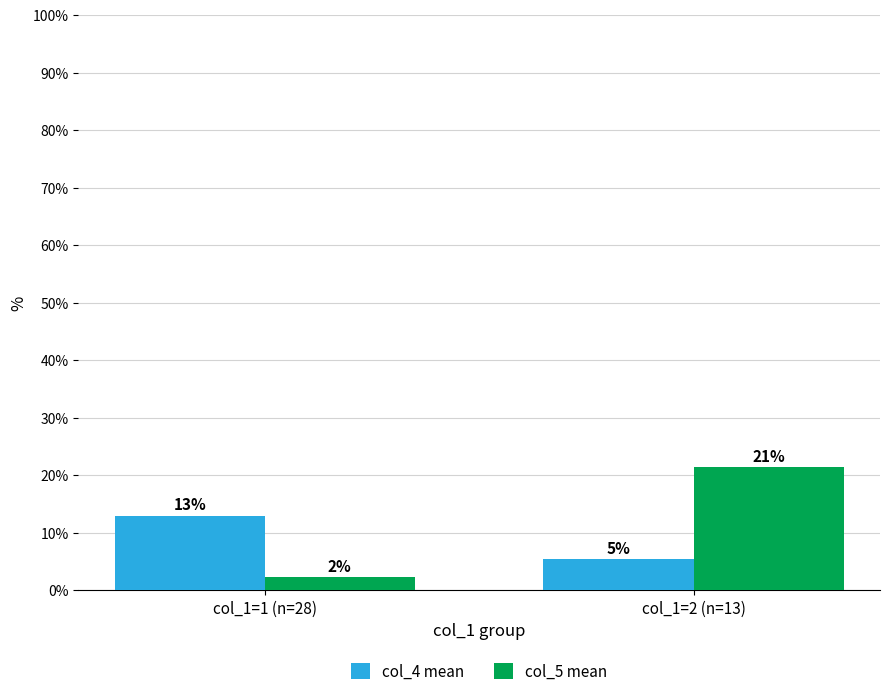

Reading left to right, list all the values displayed in this chart.

col_4 mean: 12.9	5.3
col_5 mean: 2.3	21.4